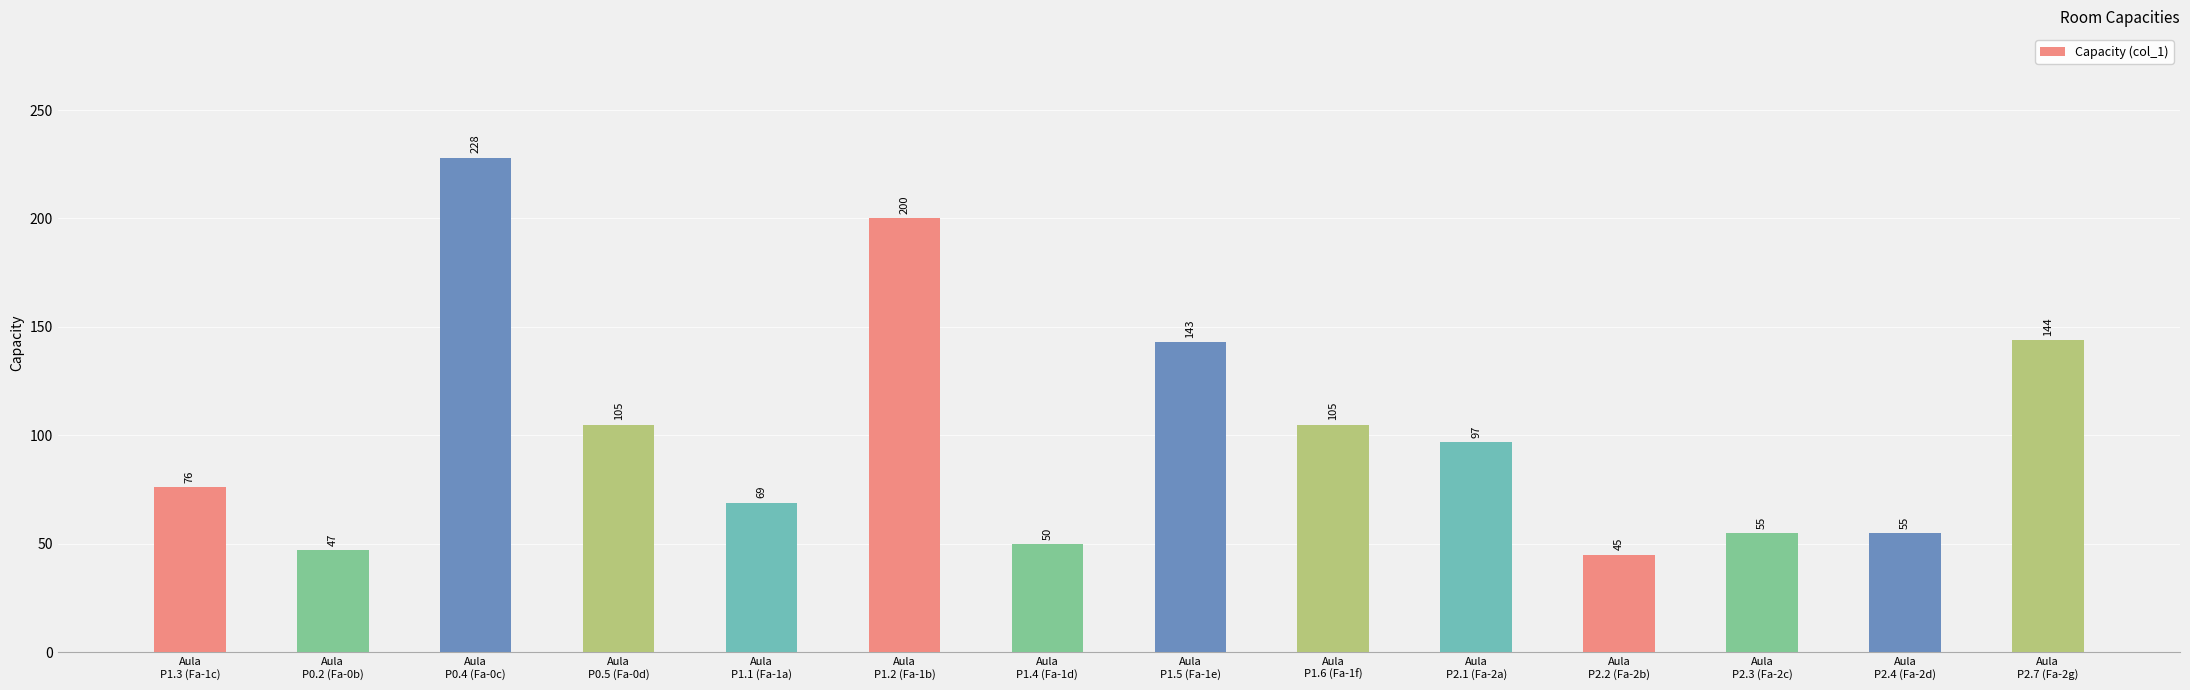

What is the change in value from Aula
P0.2 (Fa-0b) to Aula
P0.5 (Fa-0d)?

+58